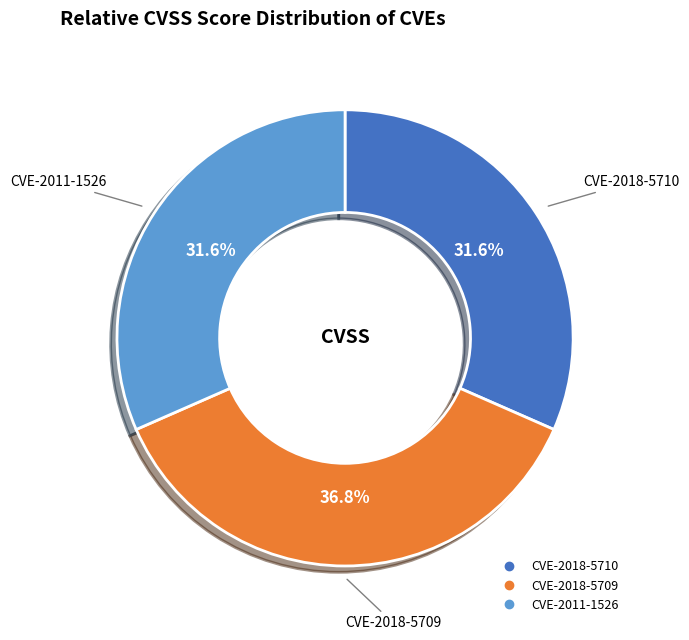

Does CVE-2018-5709 account for over 50% of the chart?

No